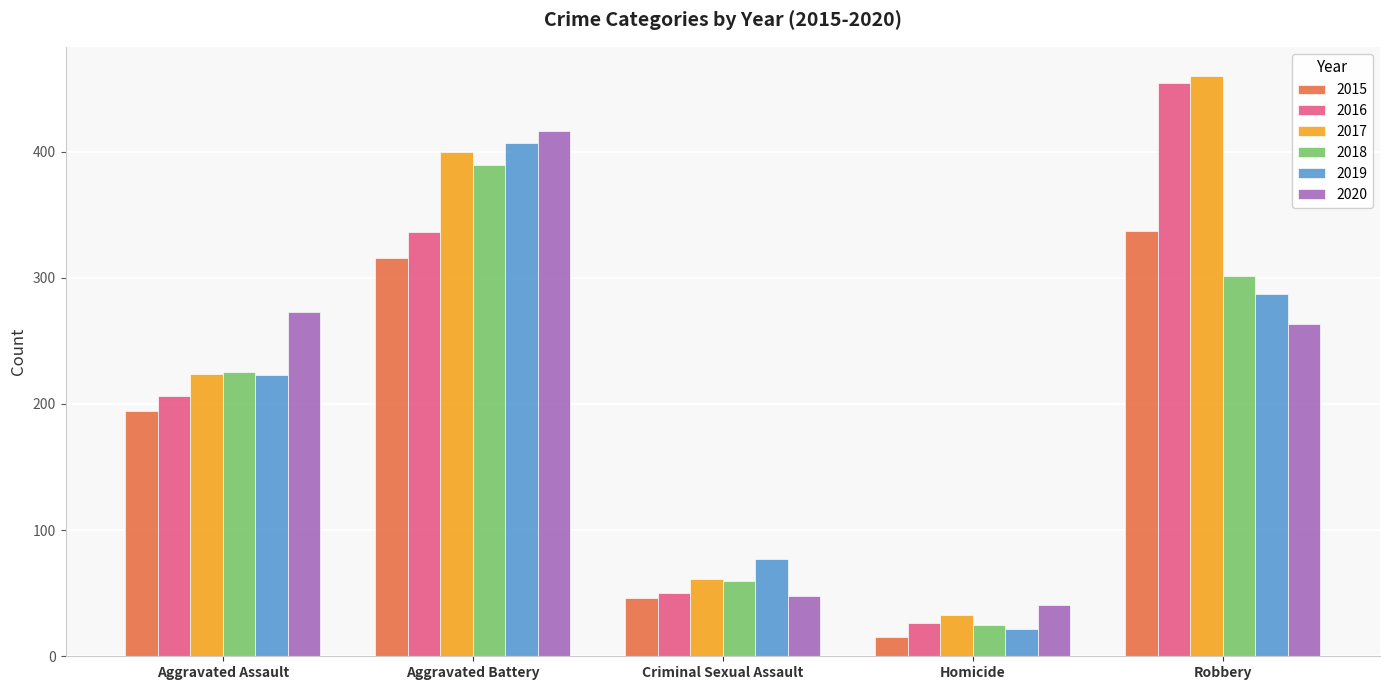

What is the minimum value shown in the chart?

15